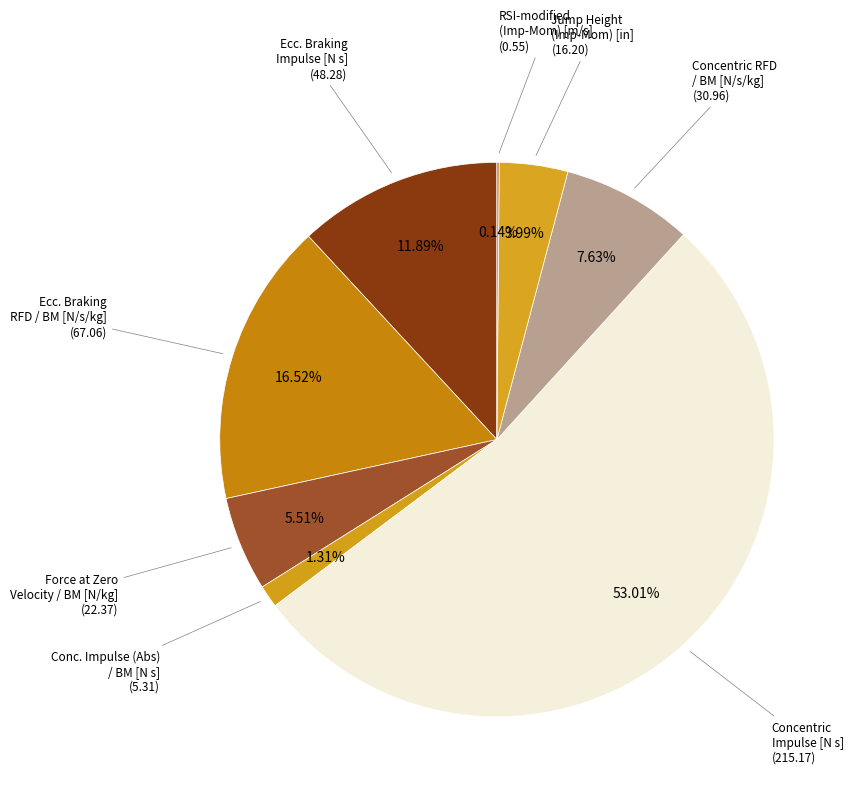

Count the number of slices in the pie.

8